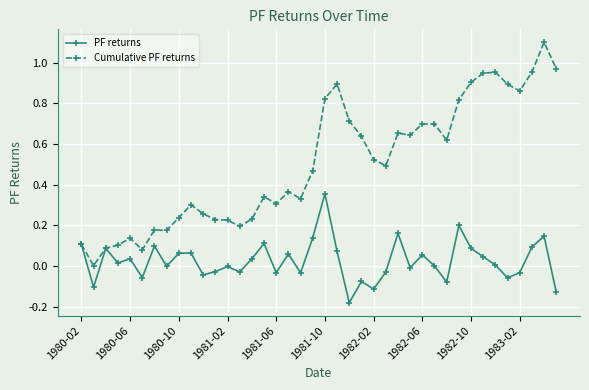

True or false: Cumulative PF returns has more than 2 points higher than both neighbors.

True